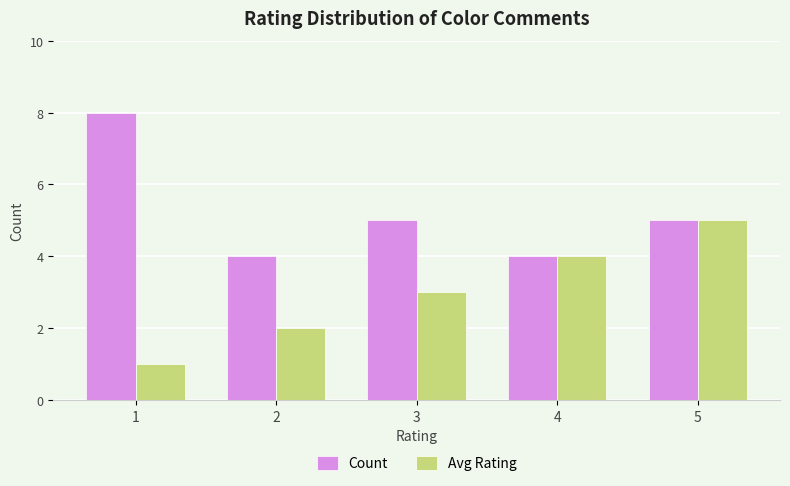

What is the value of the Count bar at the 1st from the left?

8